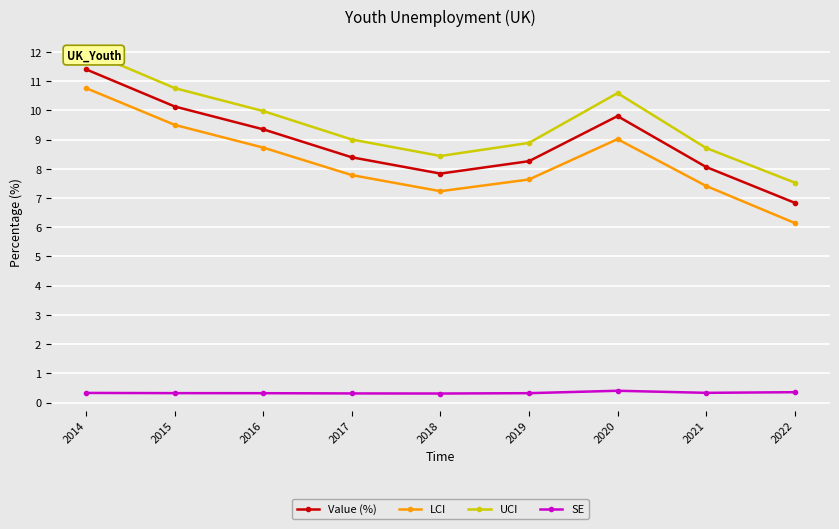

How many SE values are between 0 and 1?

9